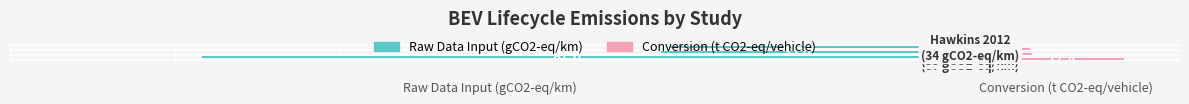

What is the minimum value shown in the chart?

-87.0